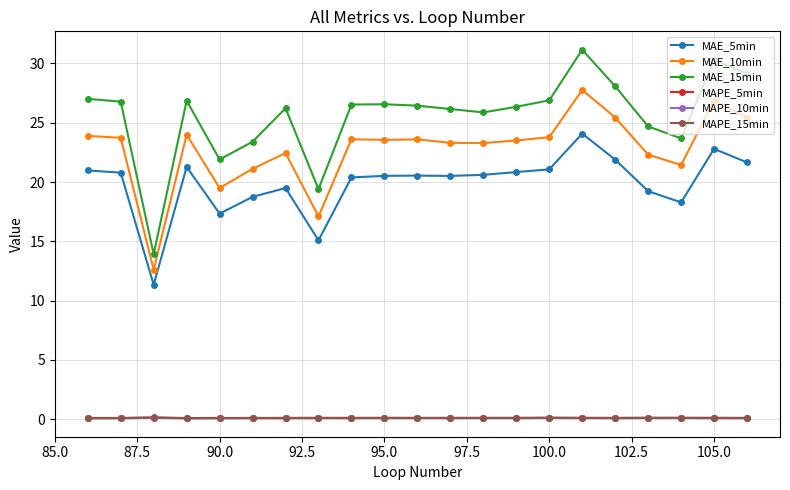

What is the value of the MAE_5min point at the 20th from the left?

22.8